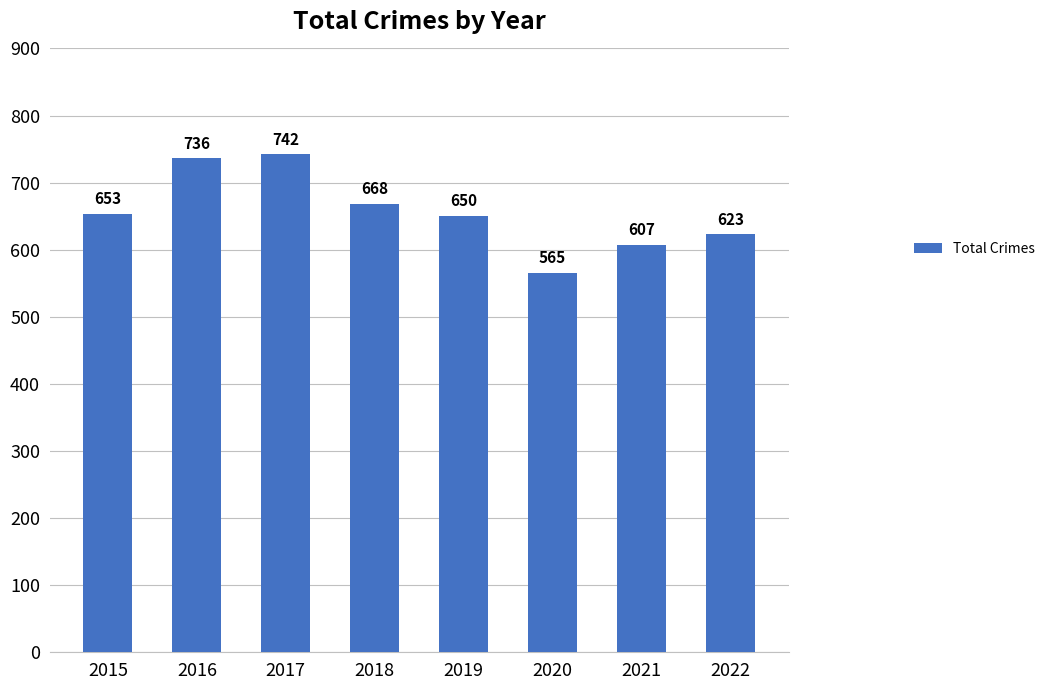

Reading left to right, transcribe all the data shown in this chart.

2015=653	2016=736	2017=742	2018=668	2019=650	2020=565	2021=607	2022=623